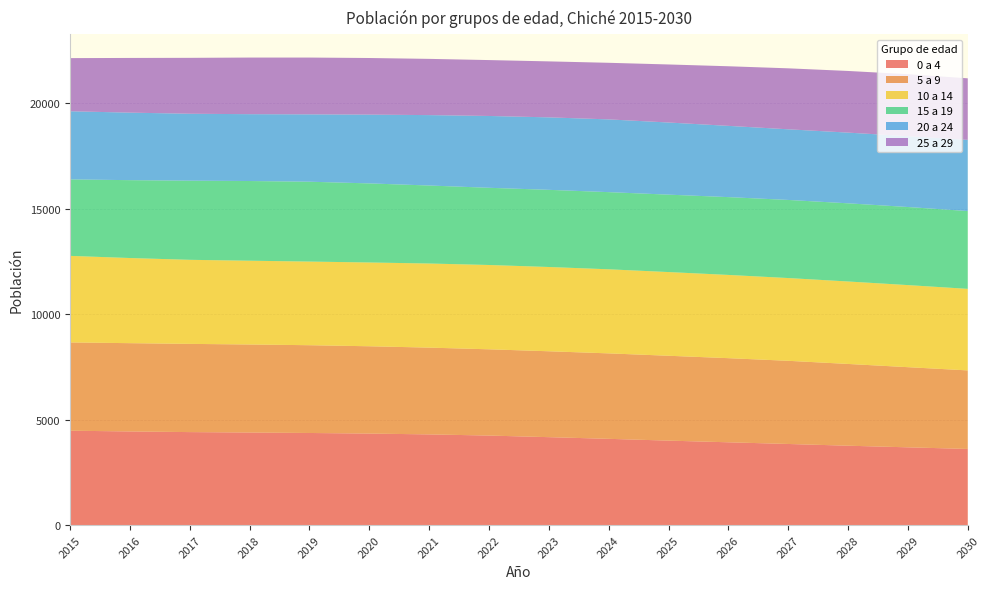

Reading left to right, what are all the values shown in this chart?

0 a 4: 2015=4472	2016=4437	2017=4406	2018=4386	2019=4364	2020=4336	2021=4297	2022=4242	2023=4166	2024=4087	2025=4002	2026=3923	2027=3843	2028=3761	2029=3684	2030=3608
5 a 9: 2015=4184	2016=4184	2017=4181	2018=4172	2019=4160	2020=4138	2021=4113	2022=4088	2023=4071	2024=4050	2025=4022	2026=3987	2027=3942	2028=3875	2029=3799	2030=3722
10 a 14: 2015=4102	2016=4035	2017=3984	2018=3971	2019=3964	2020=3971	2021=3986	2022=3996	2023=3994	2024=3985	2025=3967	2026=3945	2027=3922	2028=3908	2029=3890	2030=3865
15 a 19: 2015=3624	2016=3691	2017=3751	2018=3777	2019=3785	2020=3748	2021=3697	2022=3659	2023=3657	2024=3657	2025=3669	2026=3688	2027=3702	2028=3705	2029=3701	2030=3688
20 a 24: 2015=3230	2016=3200	2017=3172	2018=3168	2019=3192	2020=3260	2021=3337	2022=3404	2023=3435	2024=3448	2025=3419	2026=3377	2027=3348	2028=3351	2029=3357	2030=3374
25 a 29: 2015=2519	2016=2592	2017=2650	2018=2683	2019=2692	2020=2683	2021=2665	2022=2649	2023=2653	2024=2682	2025=2751	2026=2825	2027=2890	2028=2922	2029=2938	2030=2916